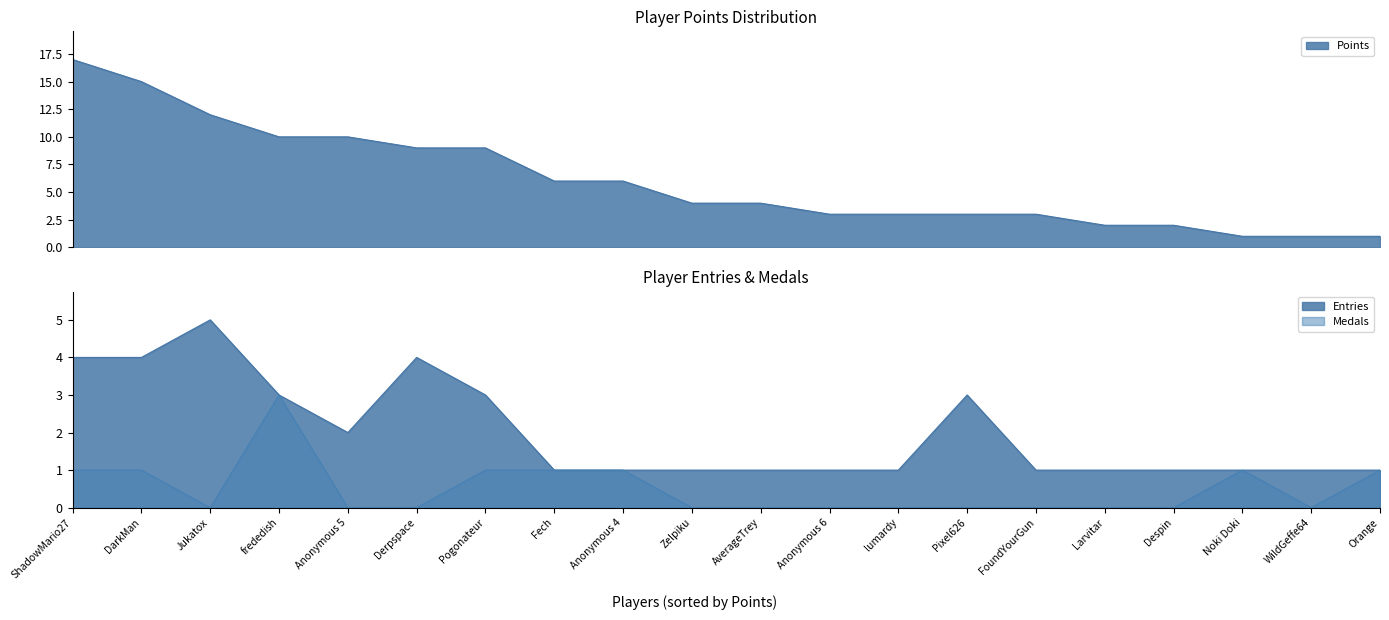

Which series has the largest range (max minus min)?

Points